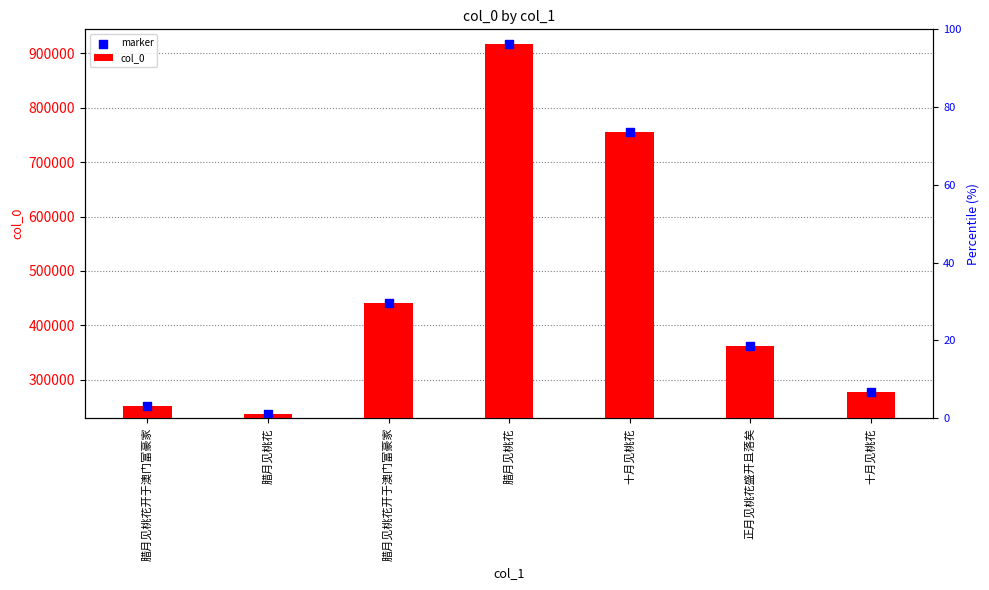

Is the value of col_0 at 腊月见桃花 greater than the value of marker at 十月见桃花?

No